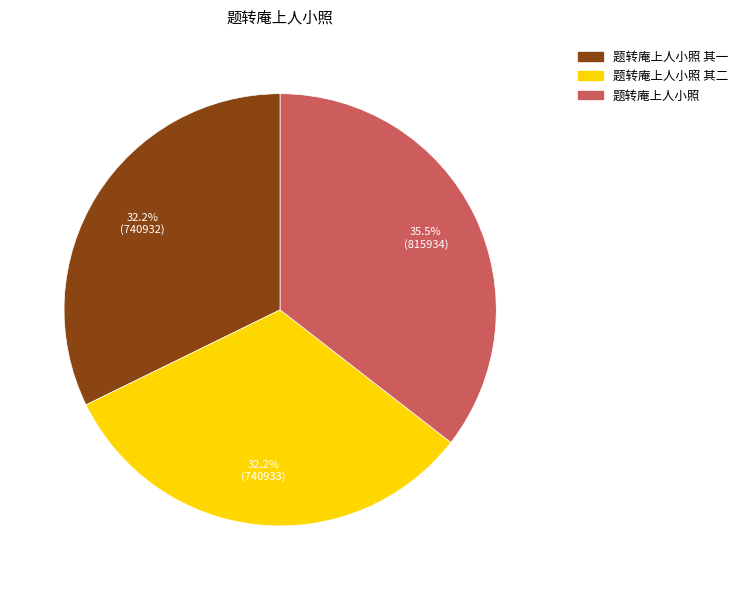

Does any single category account for the majority?

No